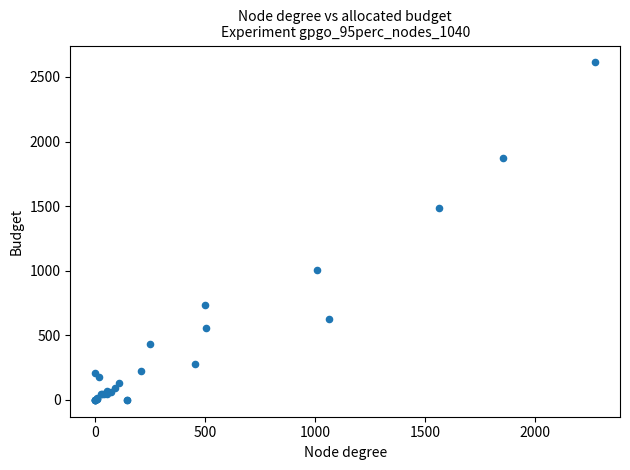

What Y value in the scatter plot is closest to 1306?

1488.8